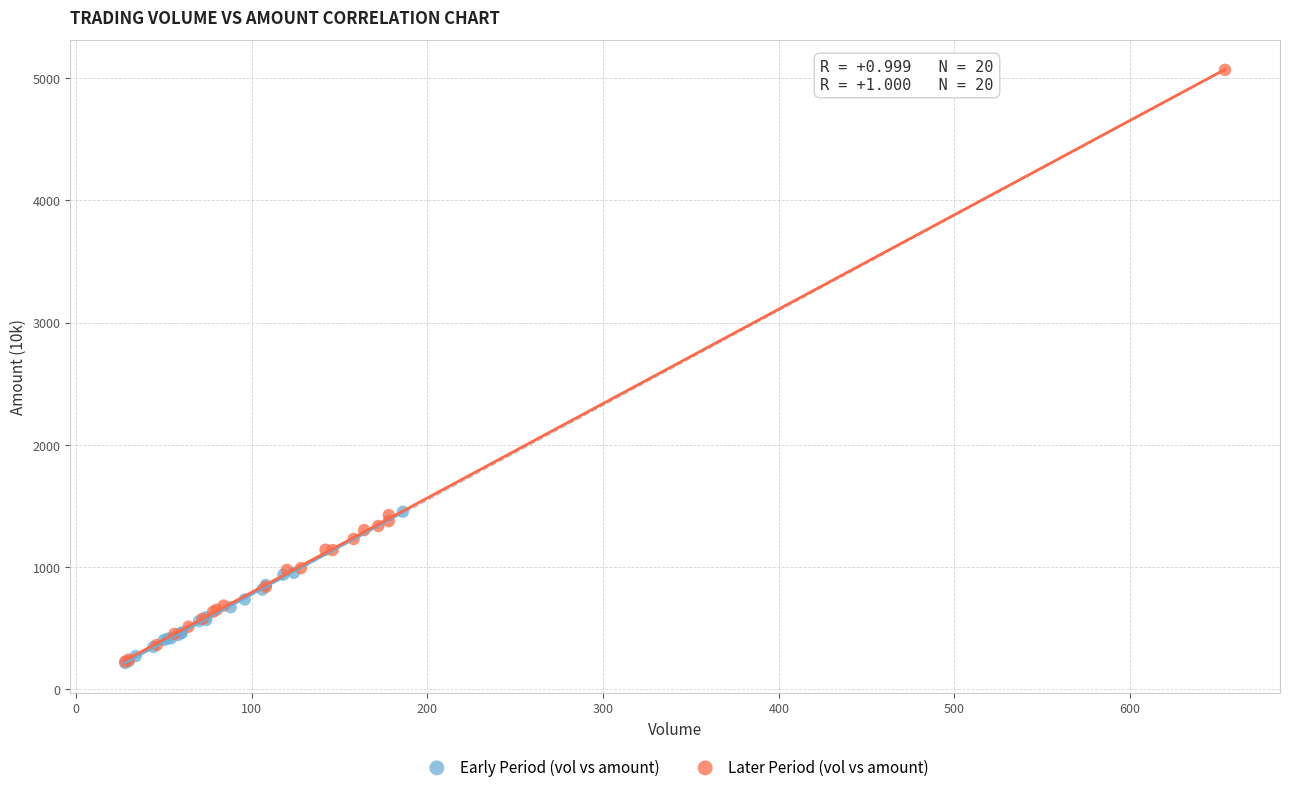

Which series contains the highest Y value?

Later Period (vol vs amount)